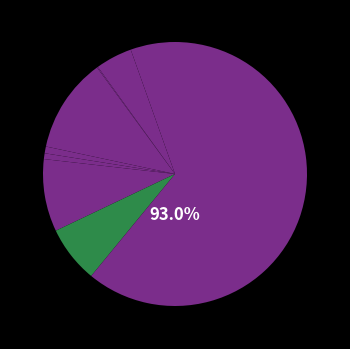

What is the largest slice in the pie chart?

Theft